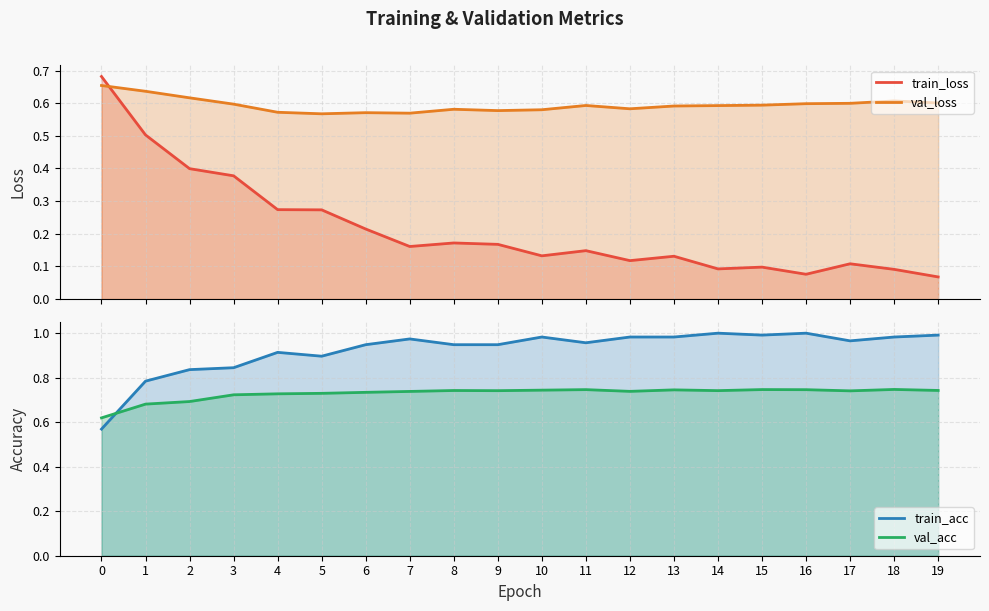

Which series has the largest total across all categories?

train_acc